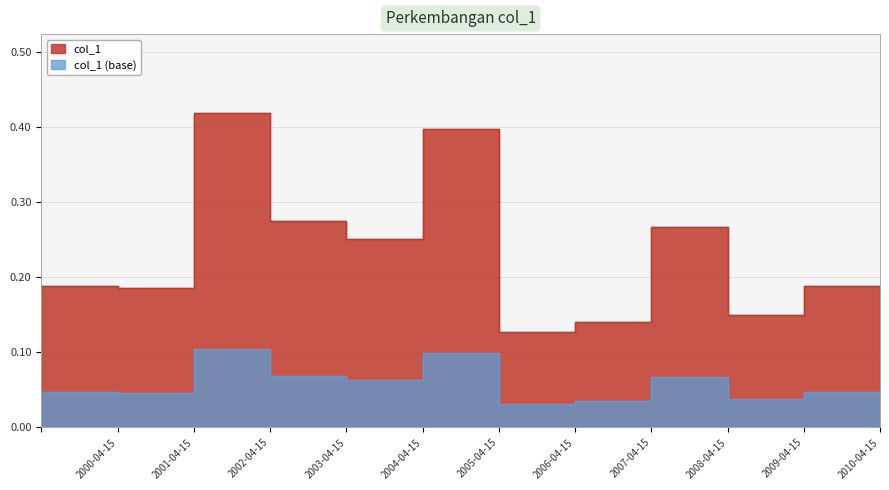

How many lines are shown in the chart?

1